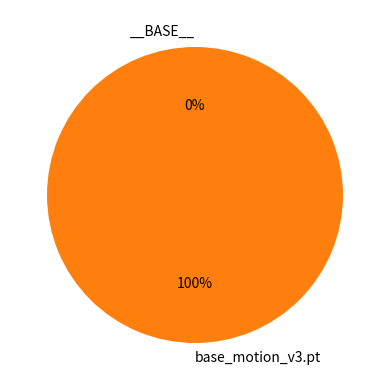

Rank the categories by value from lowest to highest.

__BASE__, base_motion_v3.pt